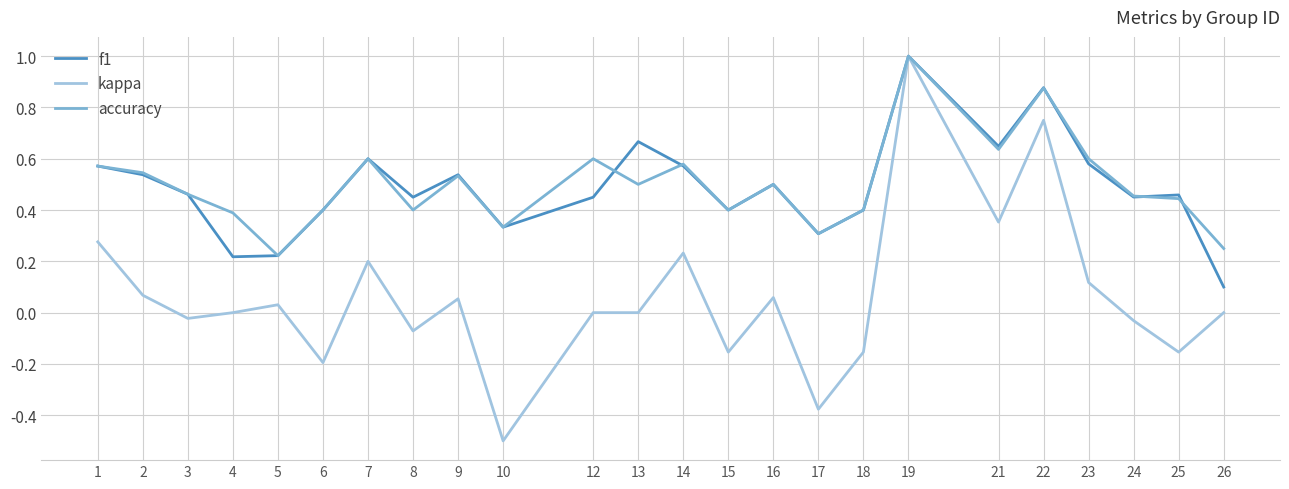

Is it true that kappa equals 0.1 at 23?

True